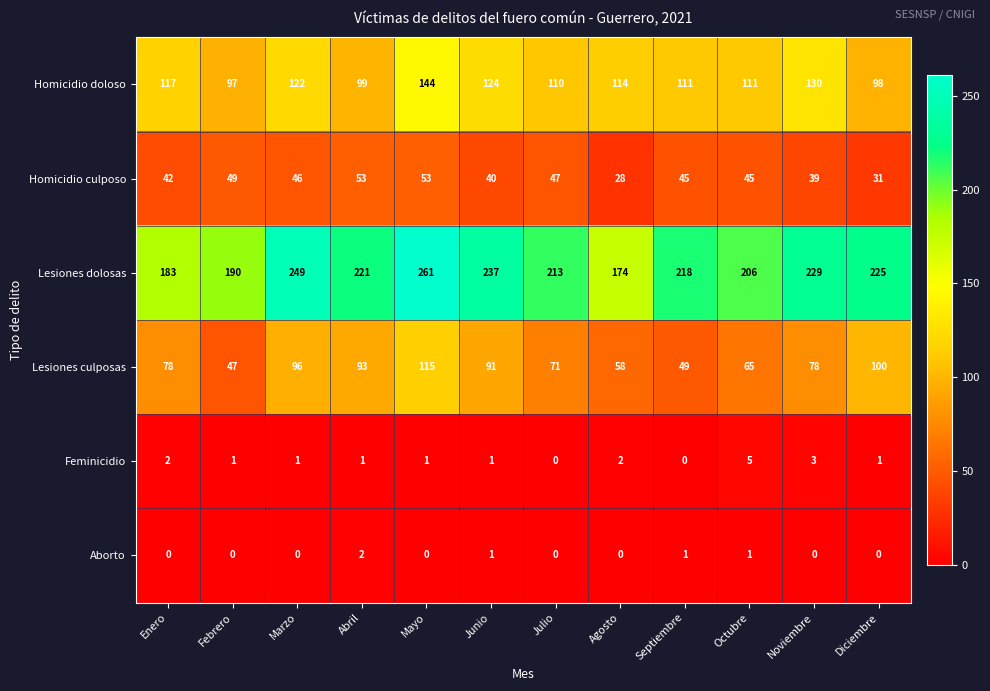

How many distinct data groups are displayed?

6